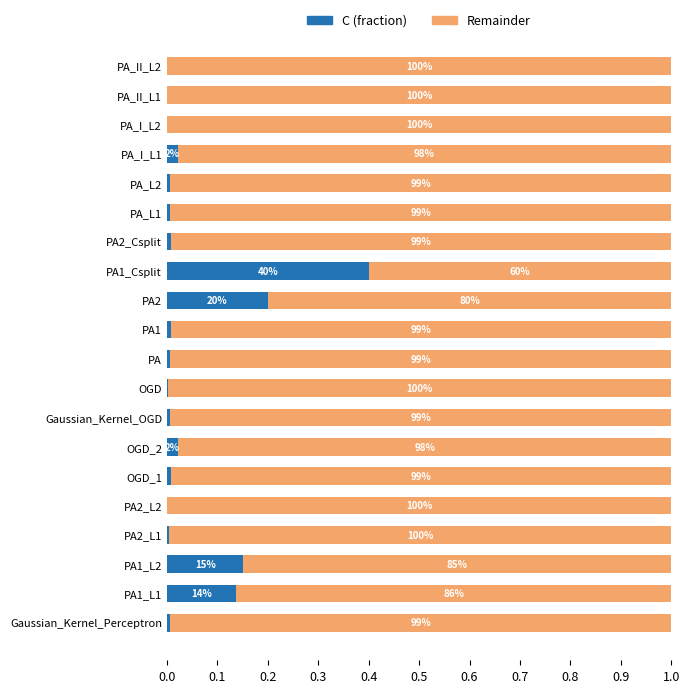

What are all the series names shown in the legend?

C (fraction), Remainder